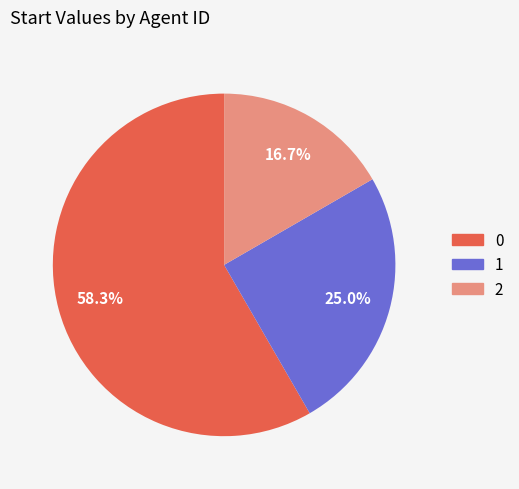

Approximately how many times larger is the value at 2 compared to 0?

0.3